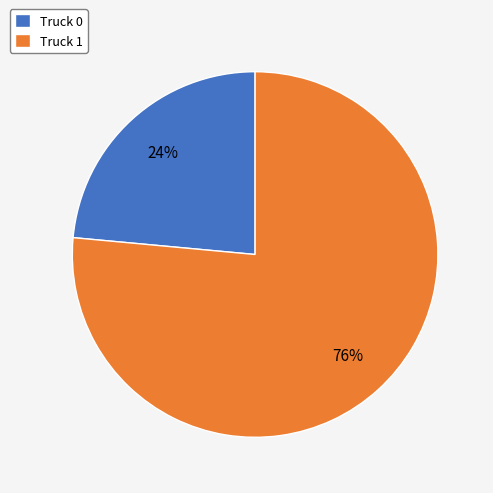

How many segments does this pie chart have?

2